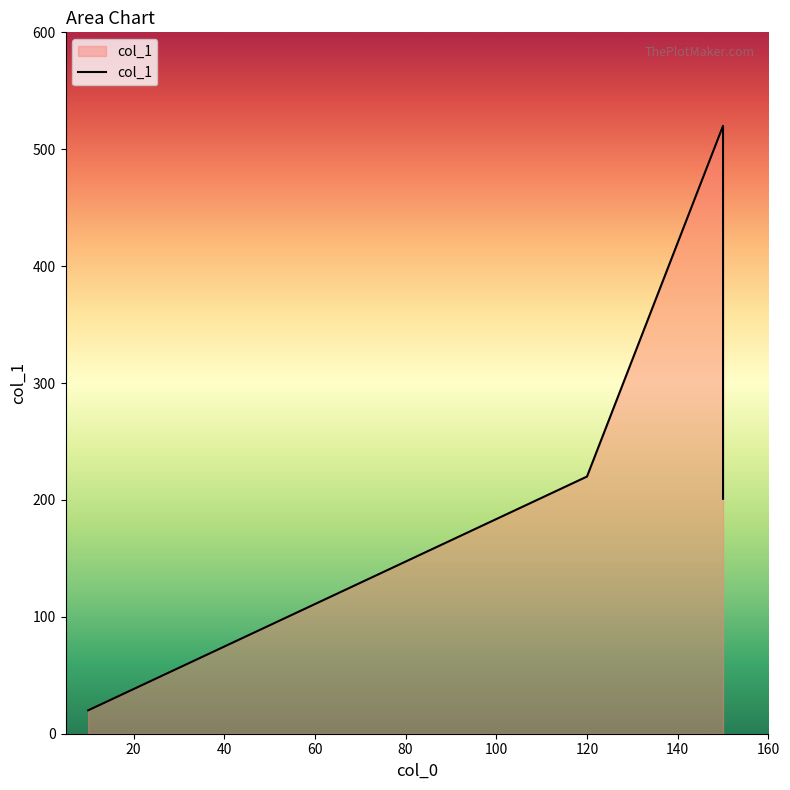

What is the sum of the values at 10 and 140?

440